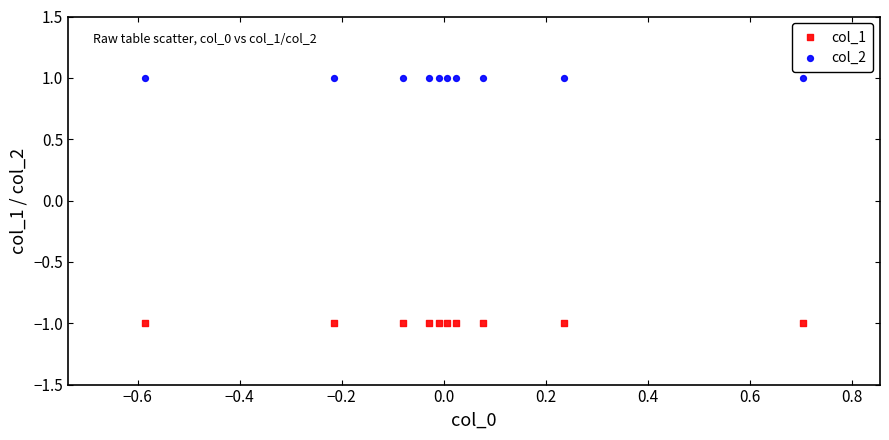

Which series reaches the maximum Y coordinate?

col_2